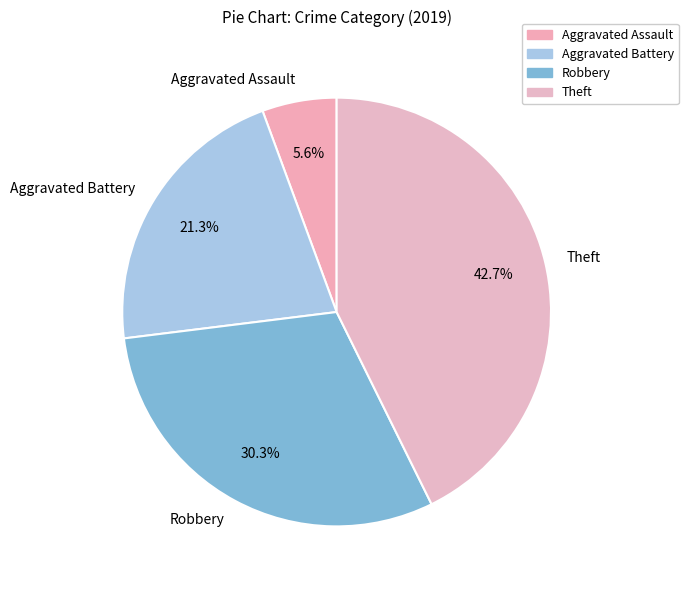

What portion of the pie excludes Aggravated Assault?

94.4%